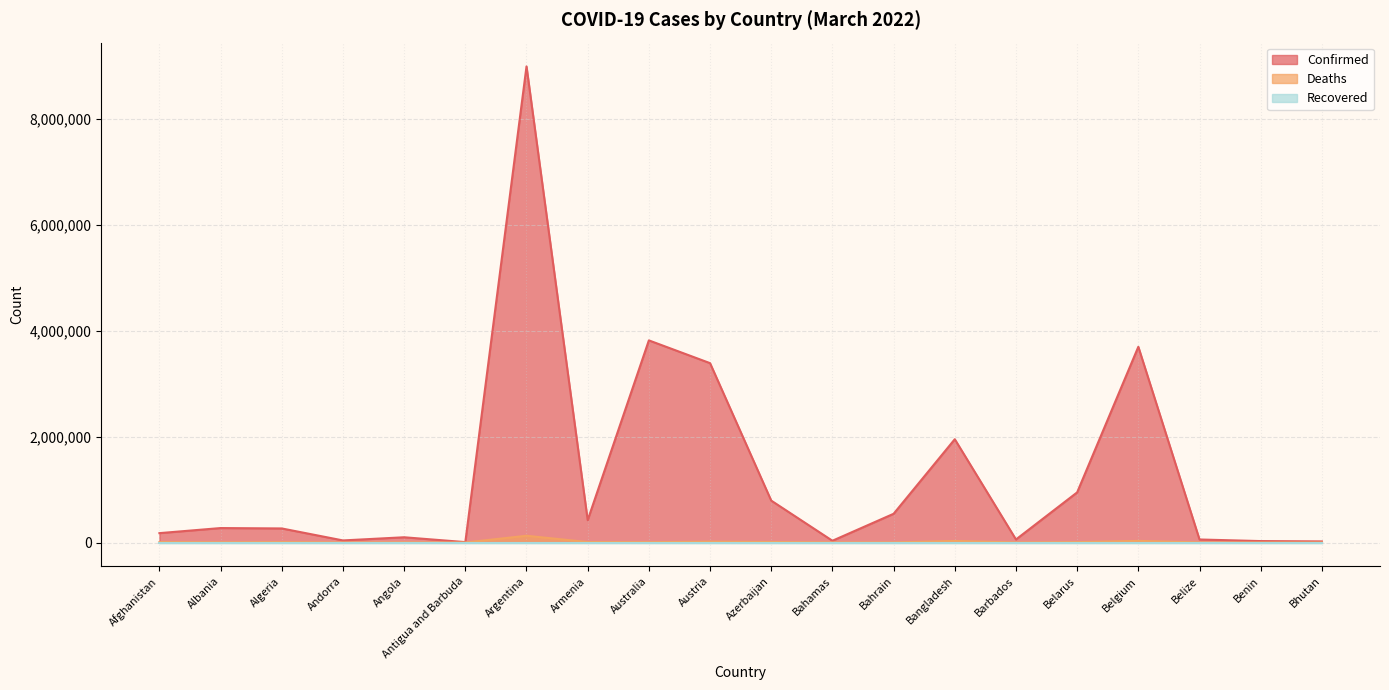

What is the difference between the maximum and minimum values in the Deaths series?

127354